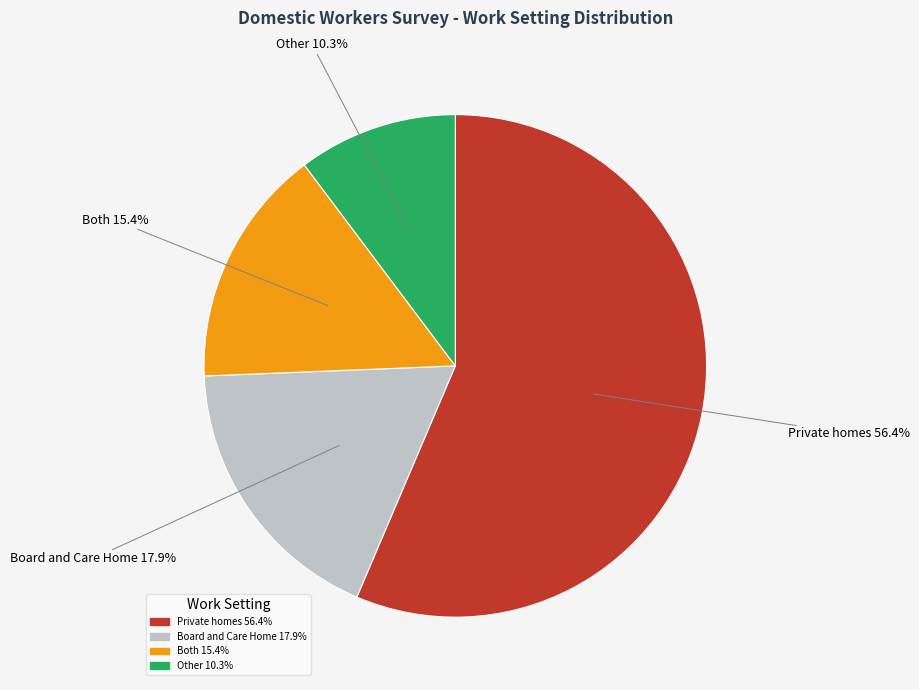

Which has a higher value, Board and Care Home or Other?

Board and Care Home